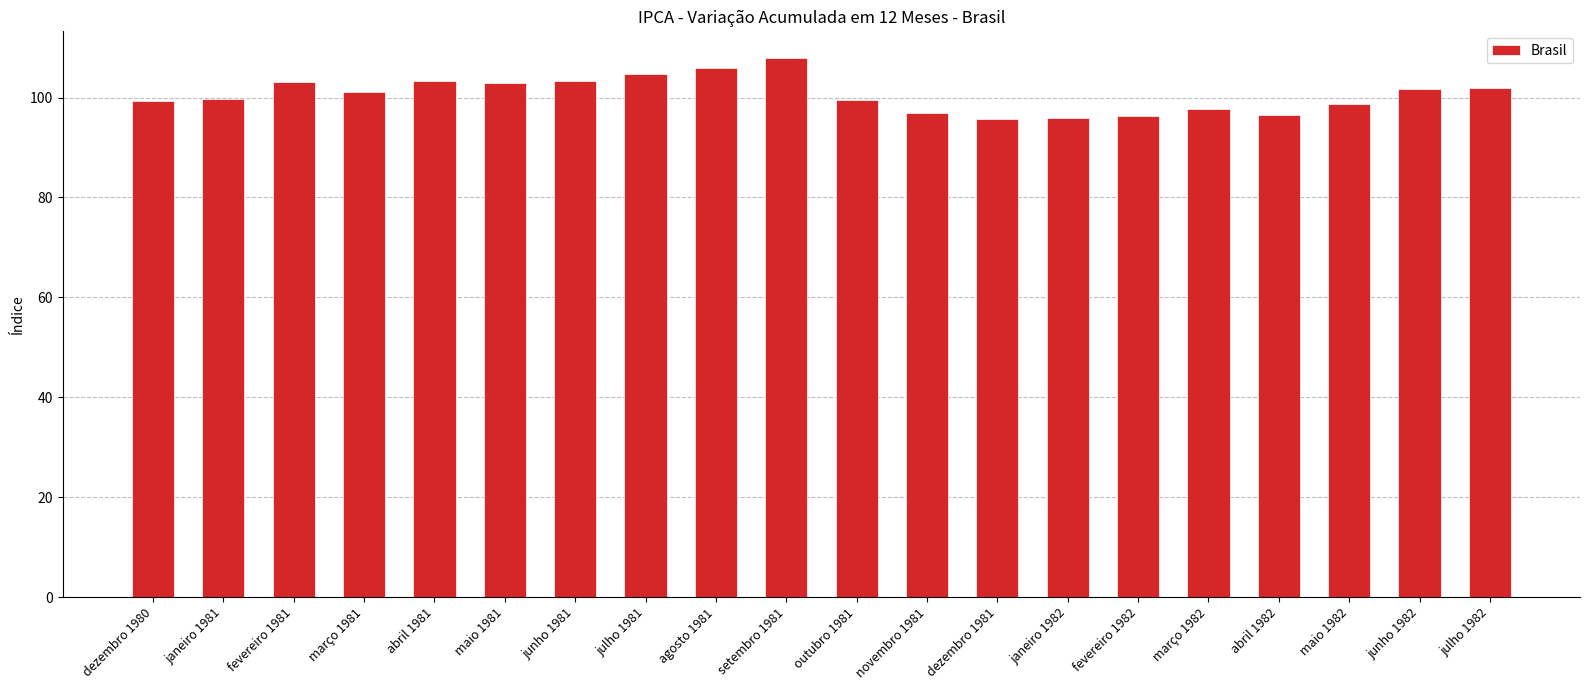

What is the approximate value at março 1981?

101.0